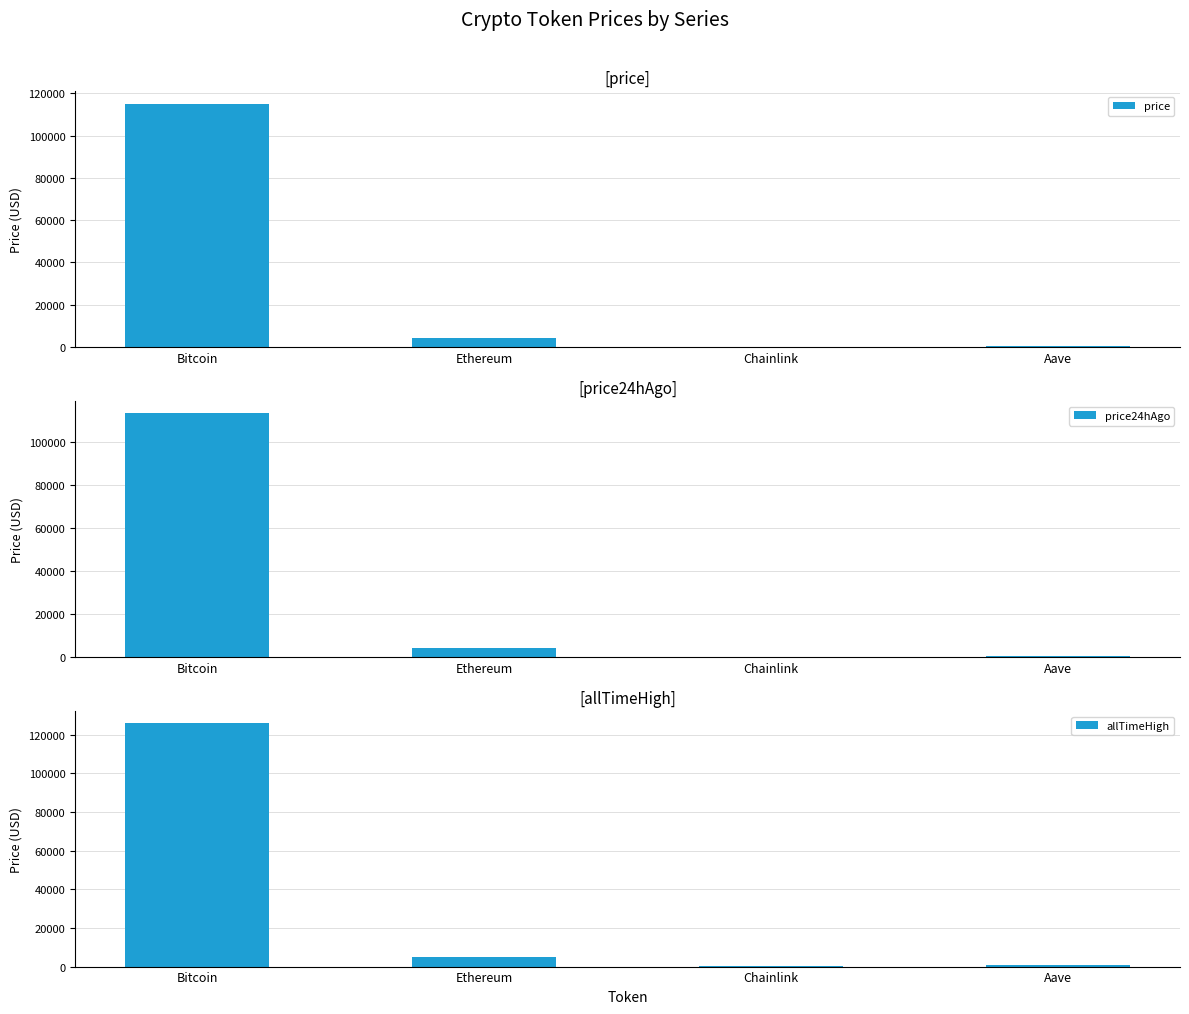

At how many categories does at least one series exceed 30941?

1